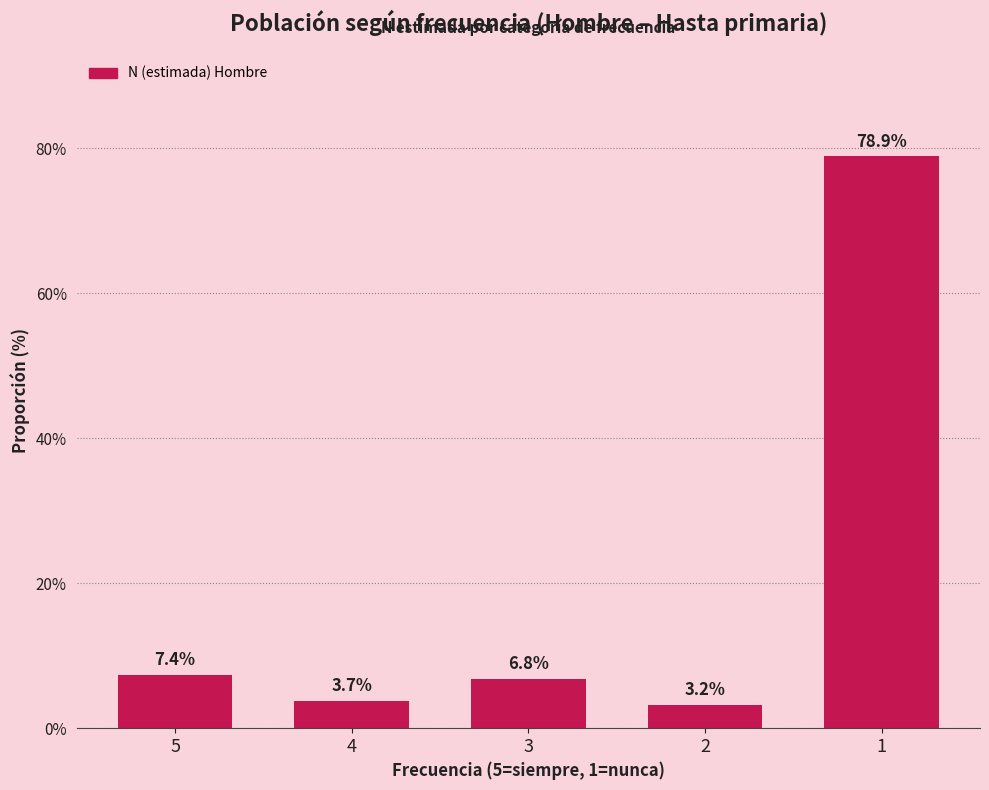

Reading left to right, extract all data points from this chart.

5=7.4	4=3.7	3=6.8	2=3.2	1=78.9